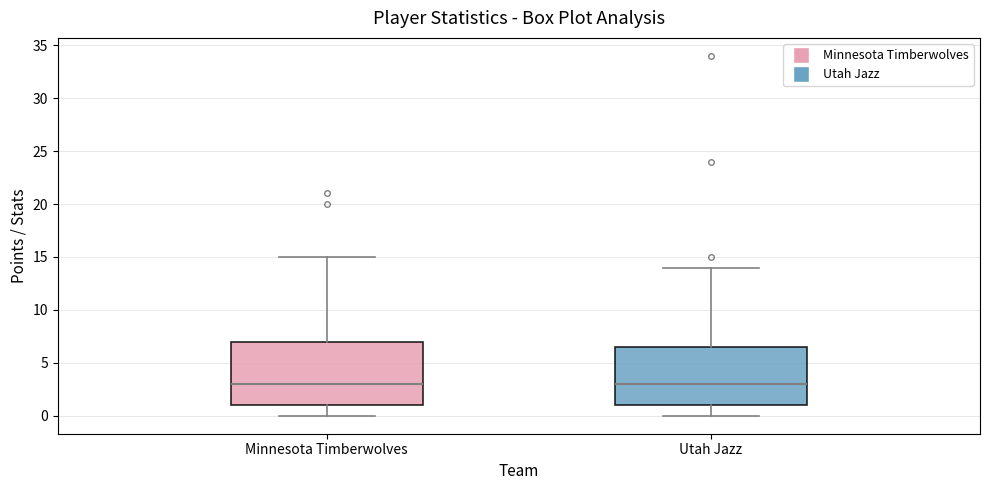

Where does the median line of the box for Minnesota Timberwolves sit on the y-axis? The values are not printed on the chart, so give them approximately, as read against the axis.

3.0